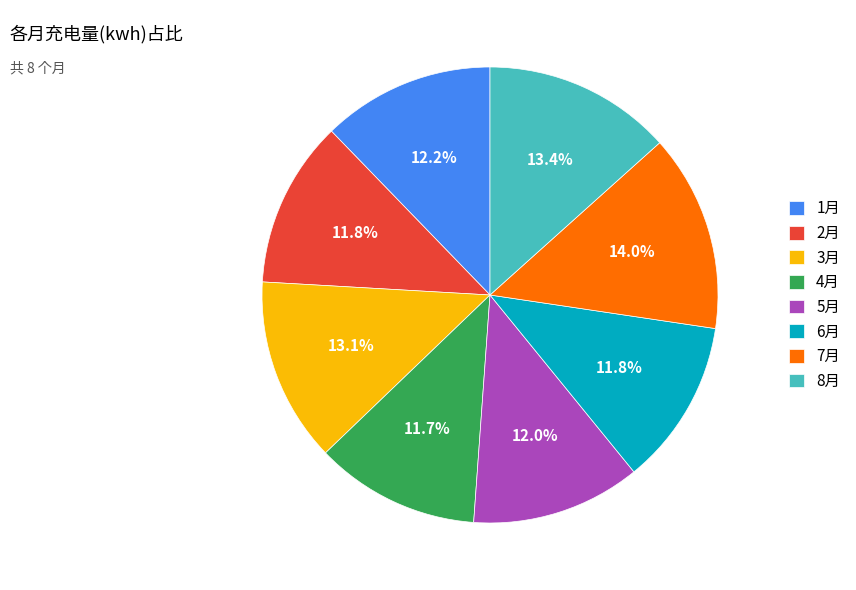

Approximately how many times larger is the value at 4月 compared to 2月?

1.0